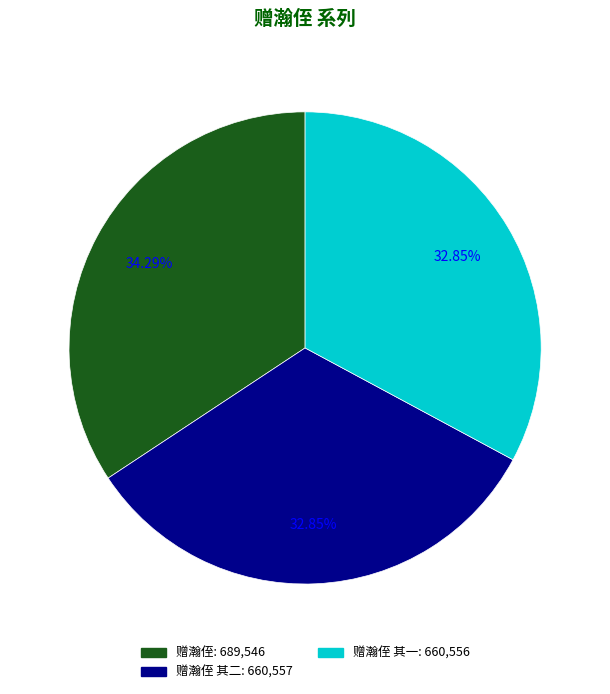

Does any single category account for the majority?

No